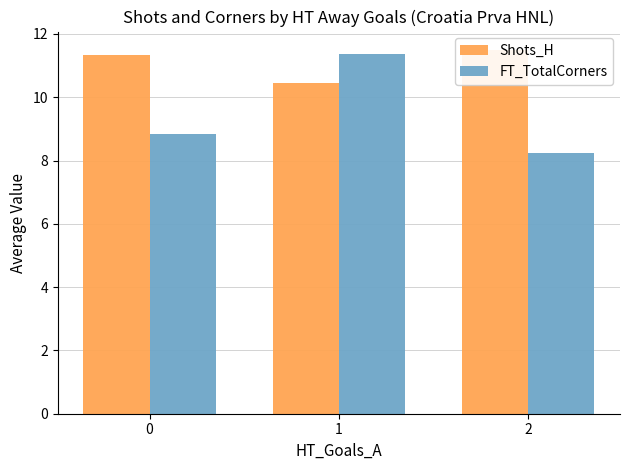

Count the number of categories in the chart.

3